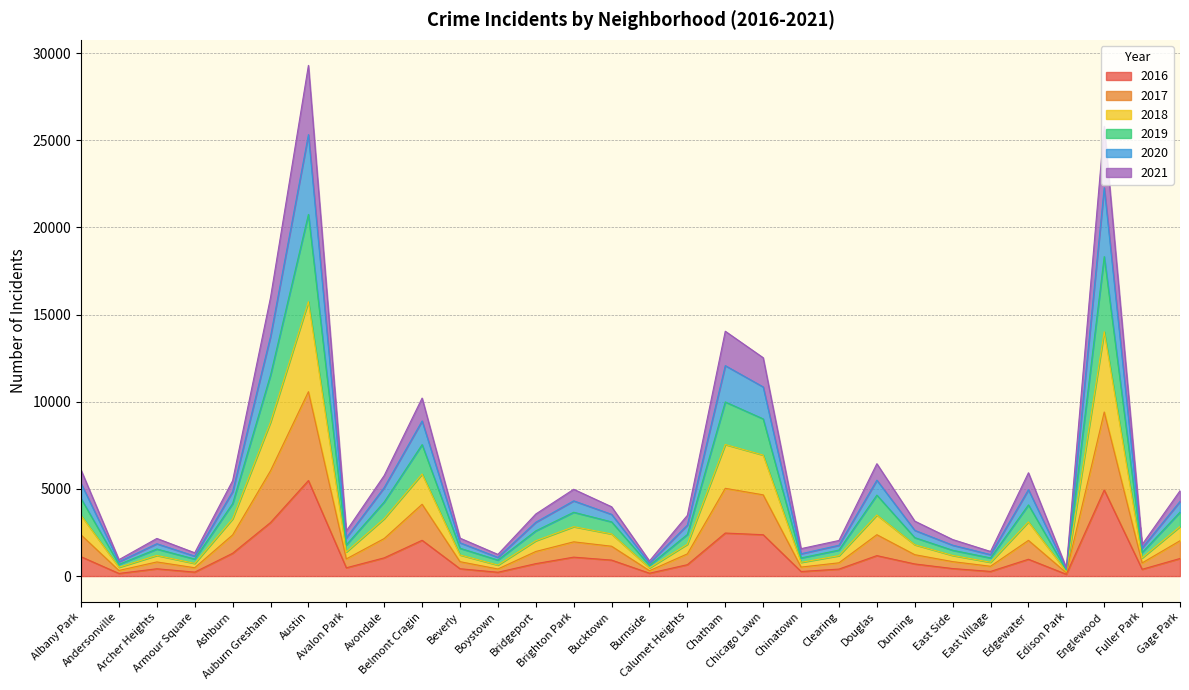

What is the total value across all series at East Side?

2097